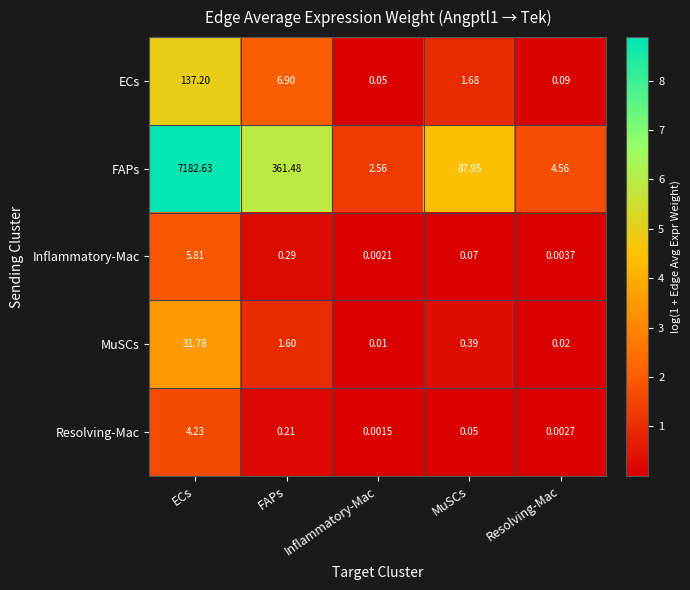

Which category has the highest value in the Resolving-Mac series?

ECs